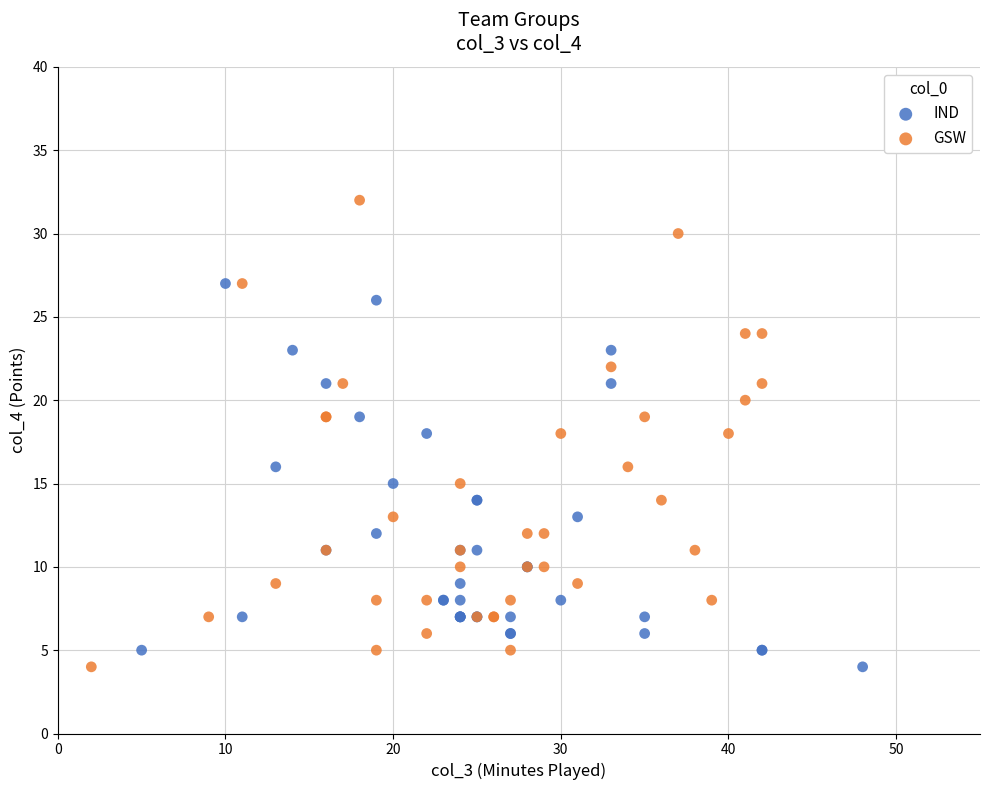

Which series contains the highest Y value?

GSW